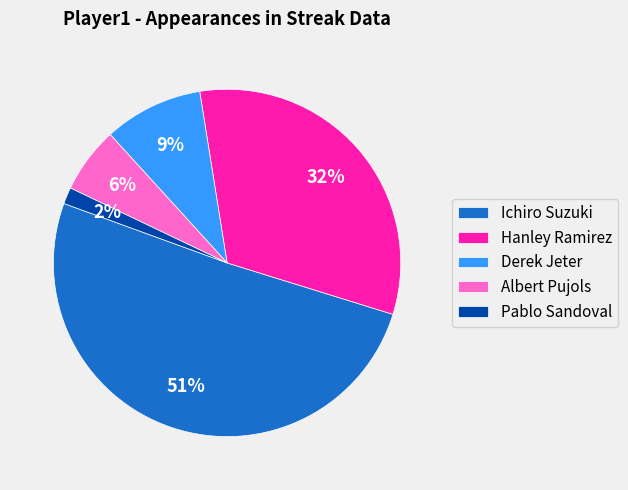

Which slice is the smallest?

Pablo Sandoval